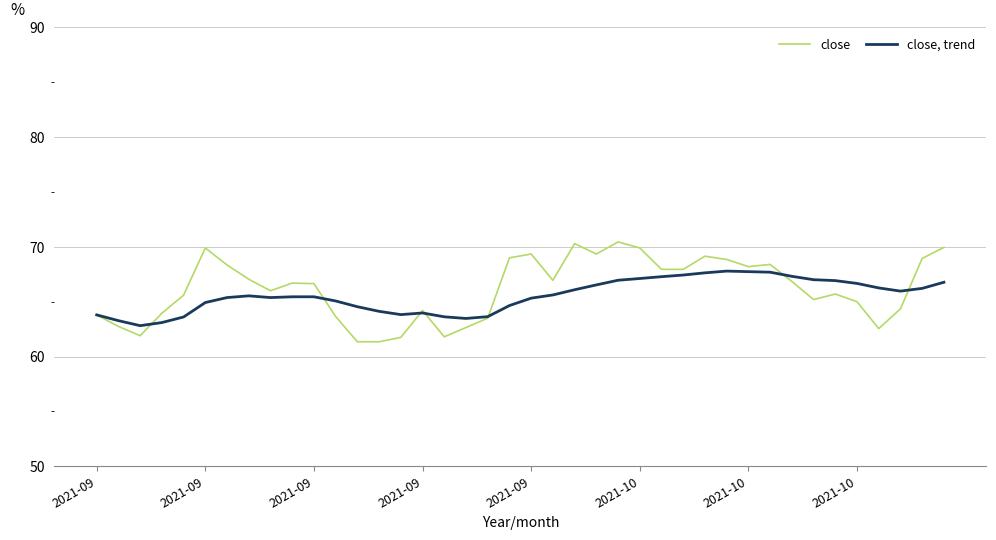

What is the minimum value shown in the chart?

61.4